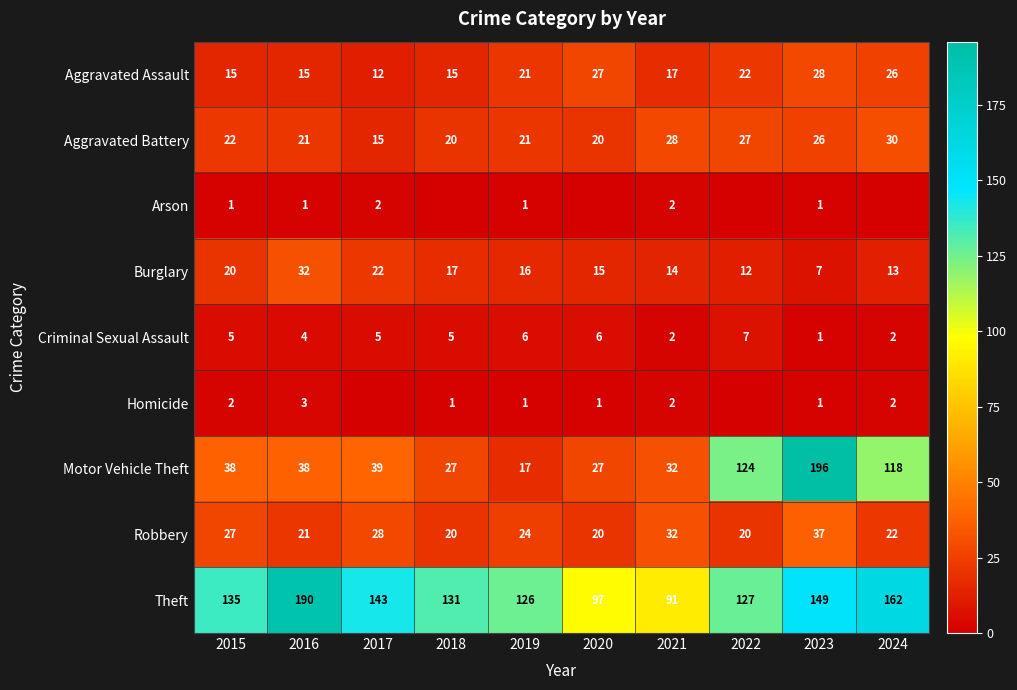

What is the sum of all Theft values?

1351